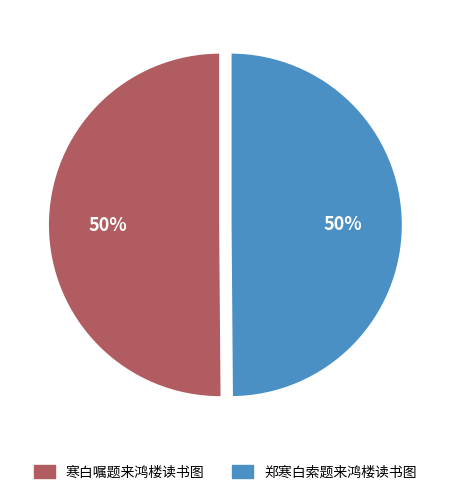

To the nearest percent, what is the combined percentage of 郑寒白索题来鸿楼读书图 and 寒白嘱题来鸿楼读书图?

100%